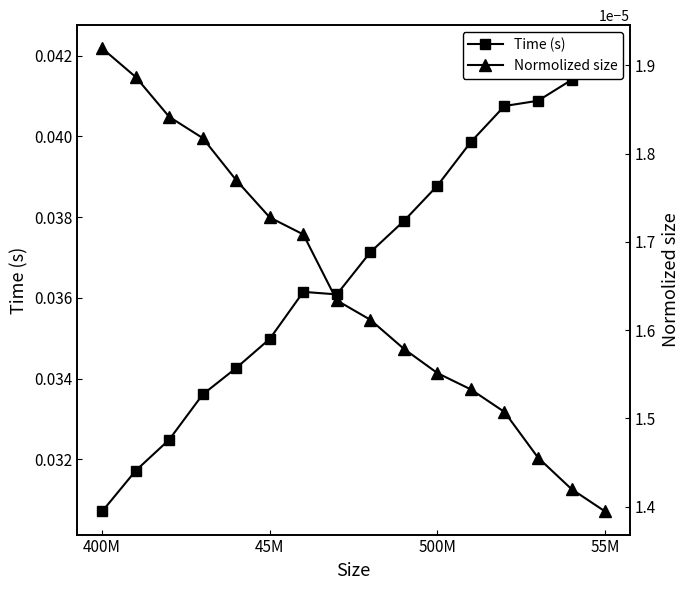

Which series has the largest total across all categories?

Time (s)